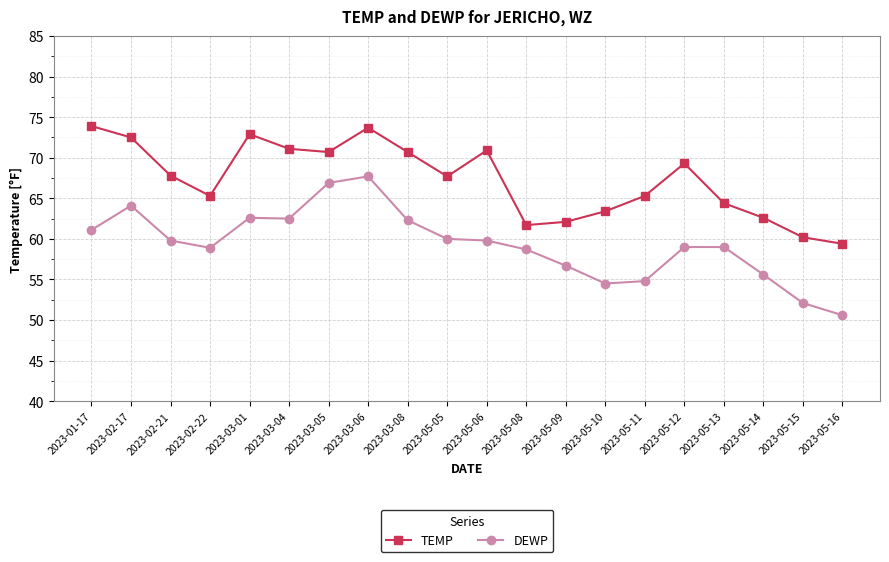

At which category does DEWP reach its first local peak?

2023-02-17